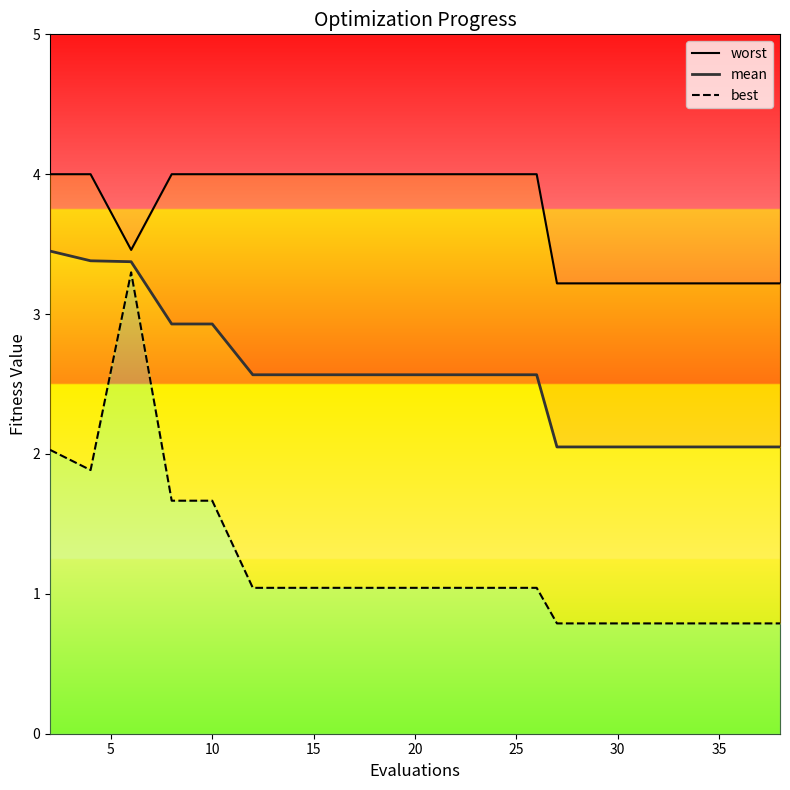

What are all the series names shown in the legend?

worst, mean, best